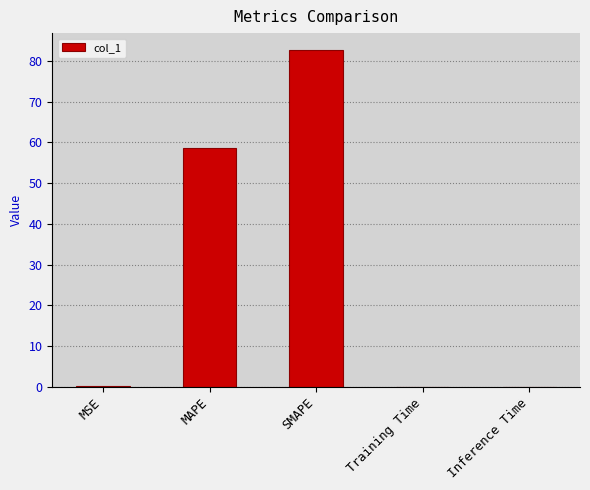

Which has a higher value, MSE or MAPE?

MAPE